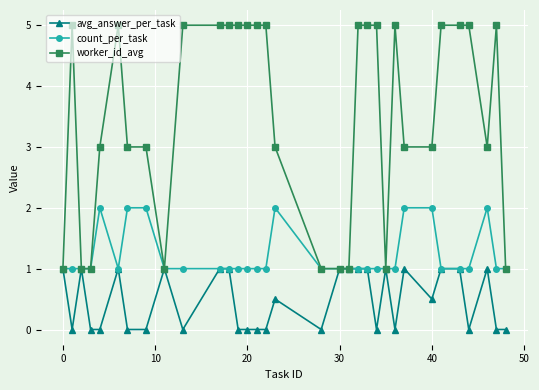

Which series has the largest total across all categories?

worker_id_avg